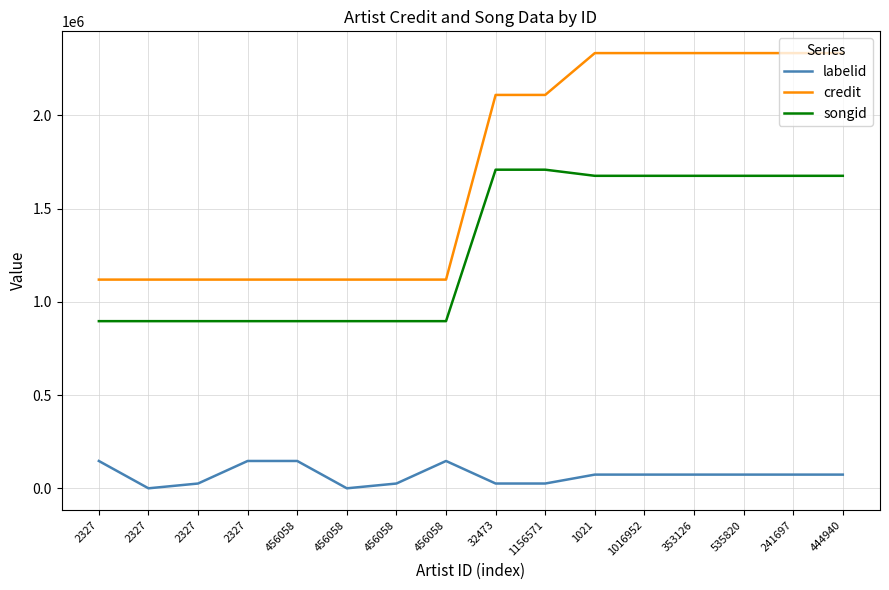

How many labelid values are between 25679 and 146648?

14